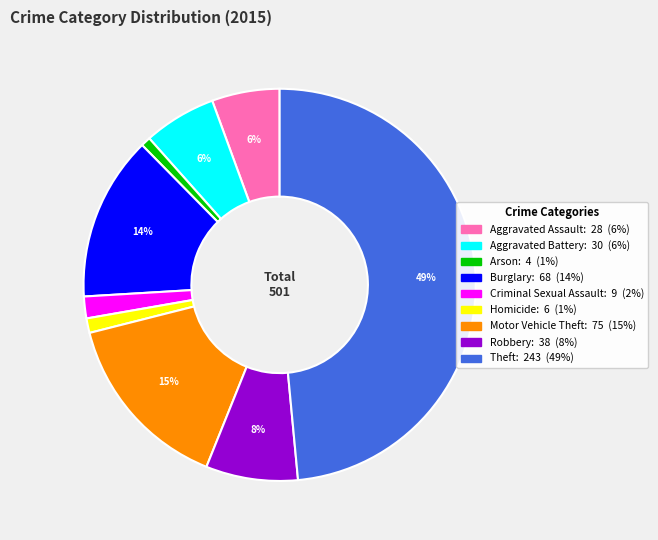

Count the number of slices in the pie.

9